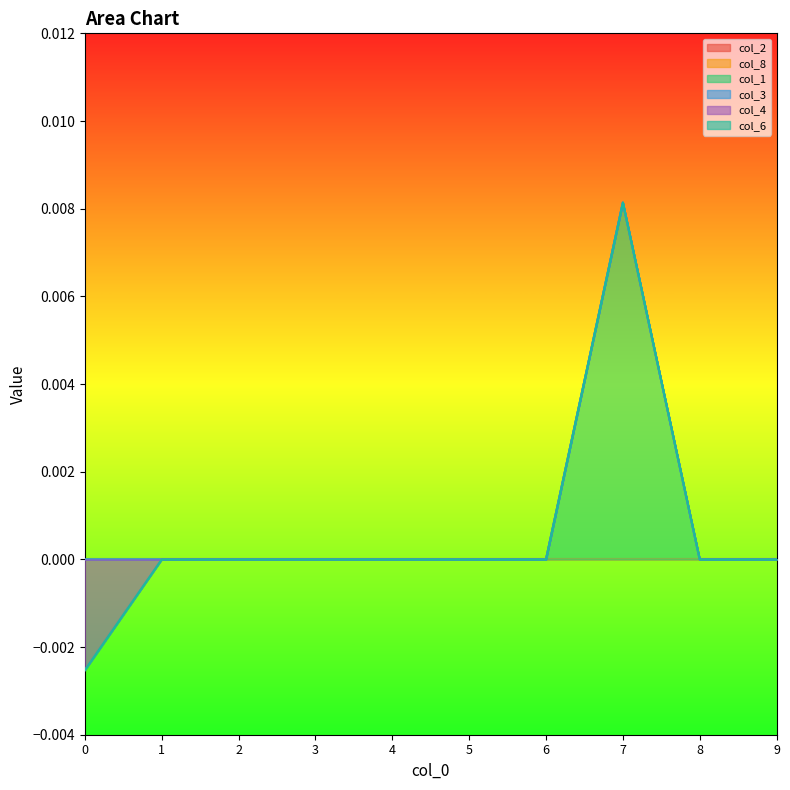

Which series has the largest total across all categories?

col_1